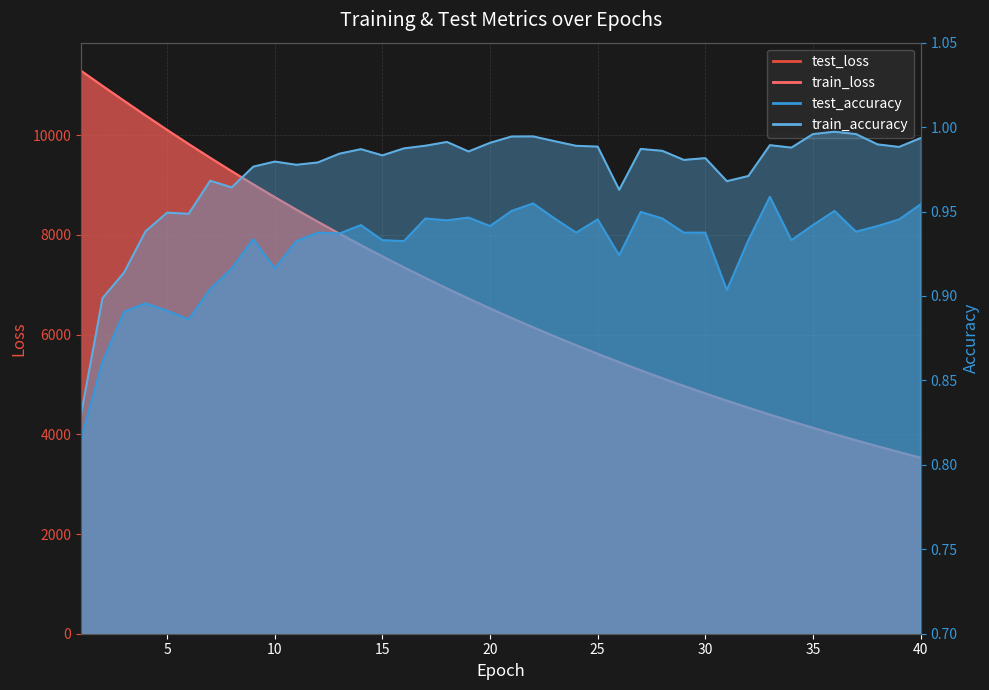

Reading right to left, extract all data points from this chart.

test_loss: 40=3530.0	39=3643.3	38=3759.9	37=3879.7	36=4002.9	35=4129.7	34=4260.3	33=4394.4	32=4532.7	31=4674.8	30=4820.6	29=4970.6	28=5124.9	27=5283.6	26=5447.2	25=5614.6	24=5787.1	23=5964.3	22=6146.3	21=6333.5	20=6526.0	19=6723.7	18=6926.7	17=7135.1	16=7349.3	15=7569.2	14=7794.8	13=8026.5	12=8264.4	11=8508.2	10=8758.4	9=9014.9	8=9278.3	7=9547.7	6=9824.0	5=10106.6	4=10395.7	3=10690.6	2=10989.2	1=11292.6
train_loss: 40=3529.7	39=3642.9	38=3759.4	37=3879.2	36=4002.5	35=4129.3	34=4259.8	33=4394.0	32=4532.1	31=4674.0	30=4819.9	29=4970.0	28=5124.3	27=5283.0	26=5446.3	25=5613.8	24=5786.3	23=5963.5	22=6145.6	21=6332.7	20=6525.1	19=6722.7	18=6925.7	17=7134.1	16=7348.2	15=7568.1	14=7793.7	13=8025.4	12=8263.2	11=8507.1	10=8757.2	9=9013.6	8=9276.9	7=9546.2	6=9822.4	5=10104.8	4=10393.9	3=10689.1	2=10987.8	1=11292.5
test_accuracy: 40=1.0	39=0.9	38=0.9	37=0.9	36=1.0	35=0.9	34=0.9	33=1.0	32=0.9	31=0.9	30=0.9	29=0.9	28=0.9	27=0.9	26=0.9	25=0.9	24=0.9	23=0.9	22=1.0	21=1.0	20=0.9	19=0.9	18=0.9	17=0.9	16=0.9	15=0.9	14=0.9	13=0.9	12=0.9	11=0.9	10=0.9	9=0.9	8=0.9	7=0.9	6=0.9	5=0.9	4=0.9	3=0.9	2=0.9	1=0.8
train_accuracy: 40=1.0	39=1.0	38=1.0	37=1.0	36=1.0	35=1.0	34=1.0	33=1.0	32=1.0	31=1.0	30=1.0	29=1.0	28=1.0	27=1.0	26=1.0	25=1.0	24=1.0	23=1.0	22=1.0	21=1.0	20=1.0	19=1.0	18=1.0	17=1.0	16=1.0	15=1.0	14=1.0	13=1.0	12=1.0	11=1.0	10=1.0	9=1.0	8=1.0	7=1.0	6=0.9	5=0.9	4=0.9	3=0.9	2=0.9	1=0.8